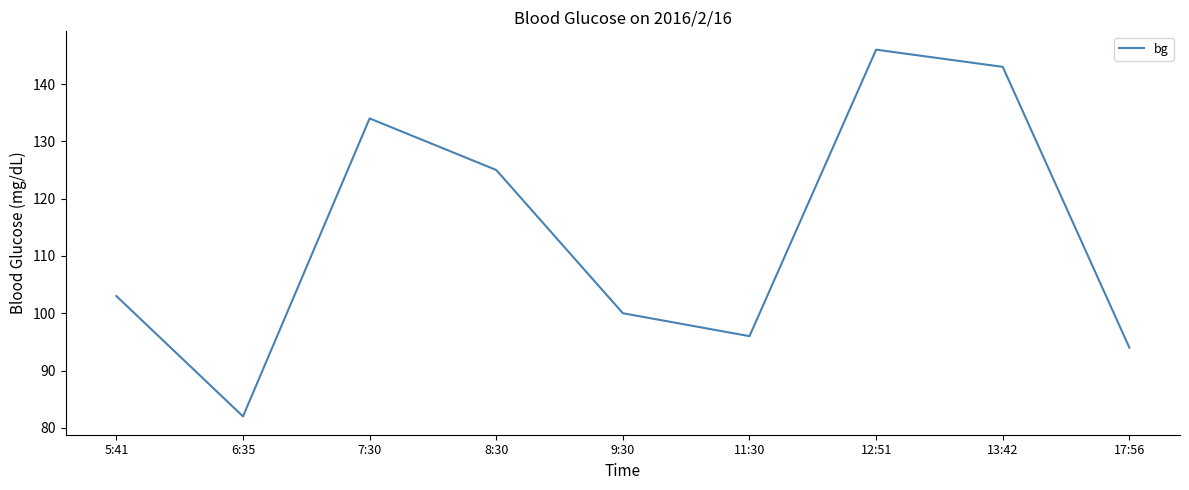

At which category does the chart reach its peak across all series?

12:51